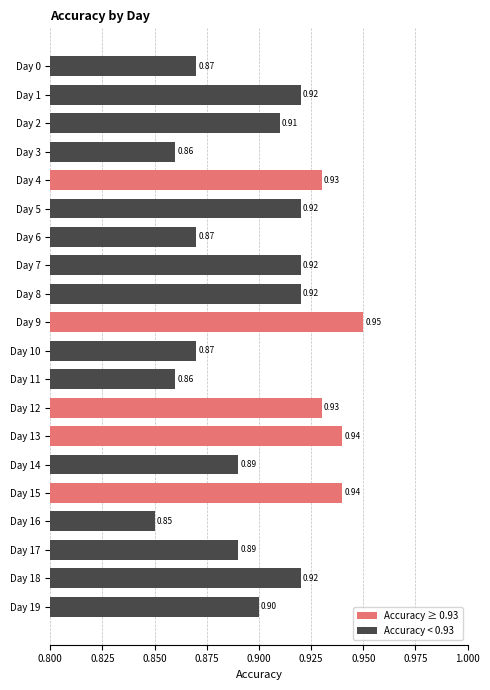

Between Day 17 and Day 7, which is larger?

Day 7